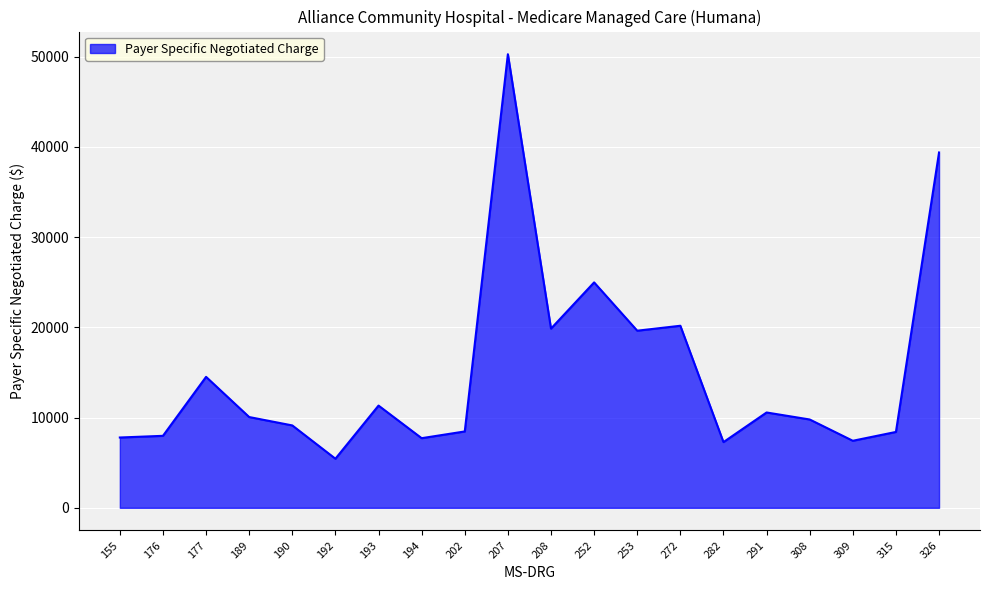

How many lines are shown in the chart?

1